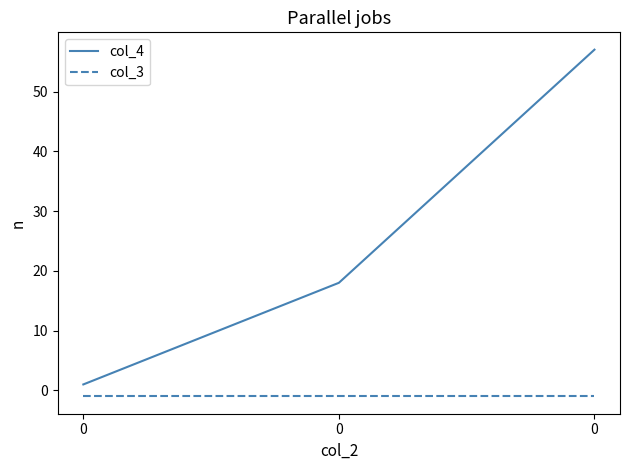

List the labels in order of col_3 value, smallest first.

0, 0, 0